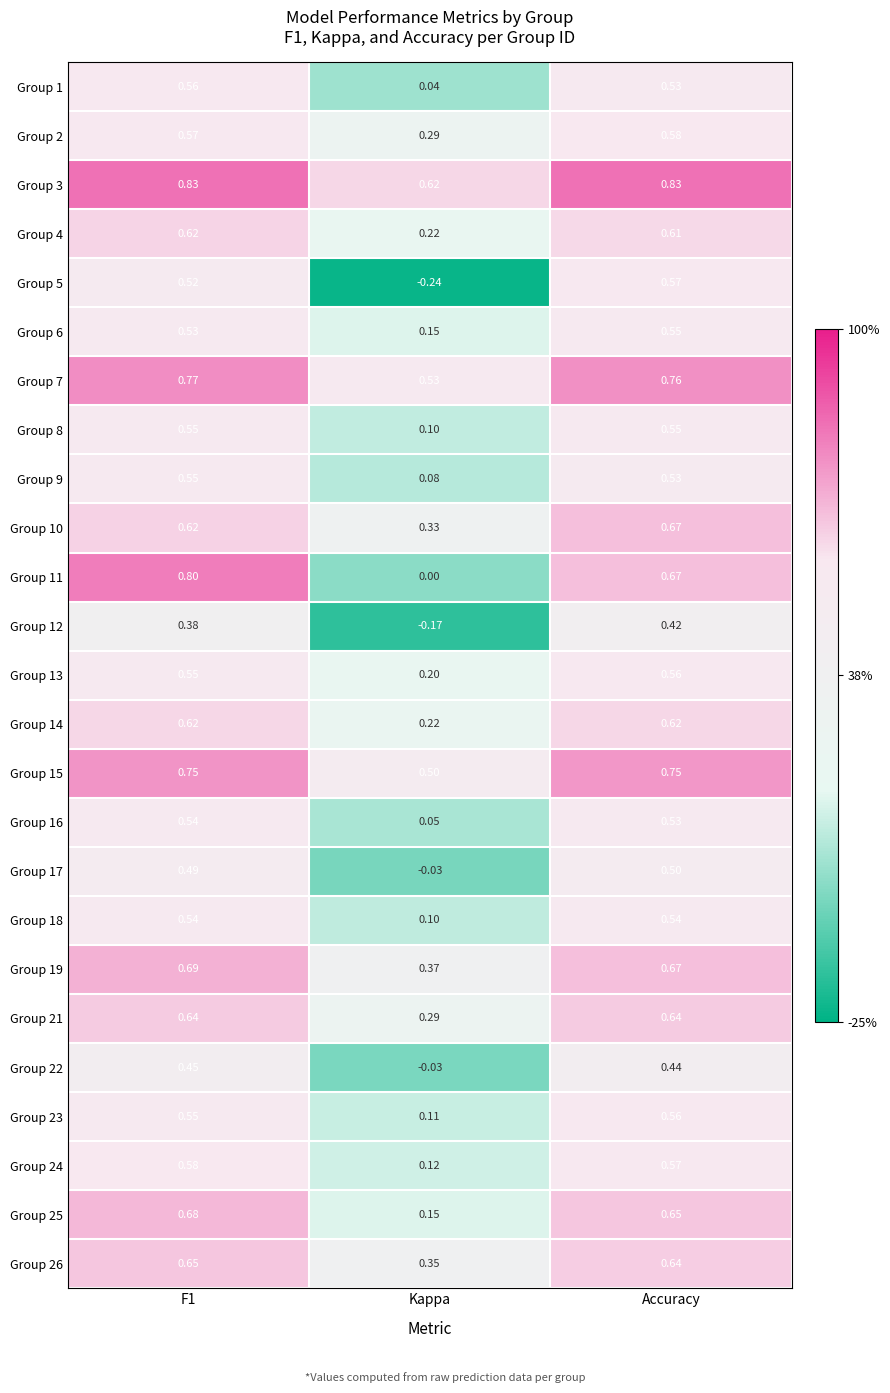

How many distinct data groups are displayed?

25